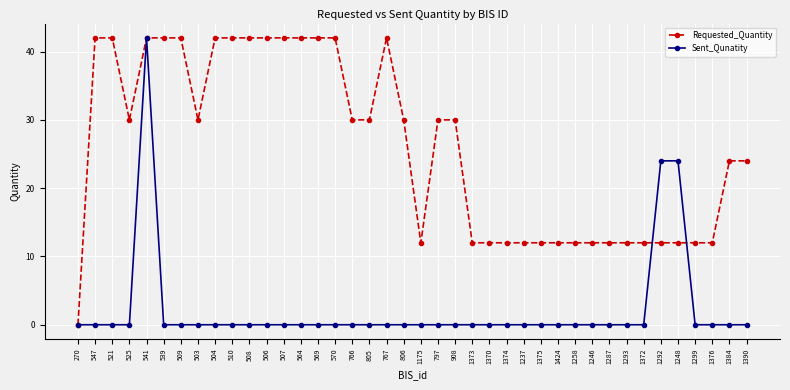

What is the difference between the highest and lowest values at 539?

42